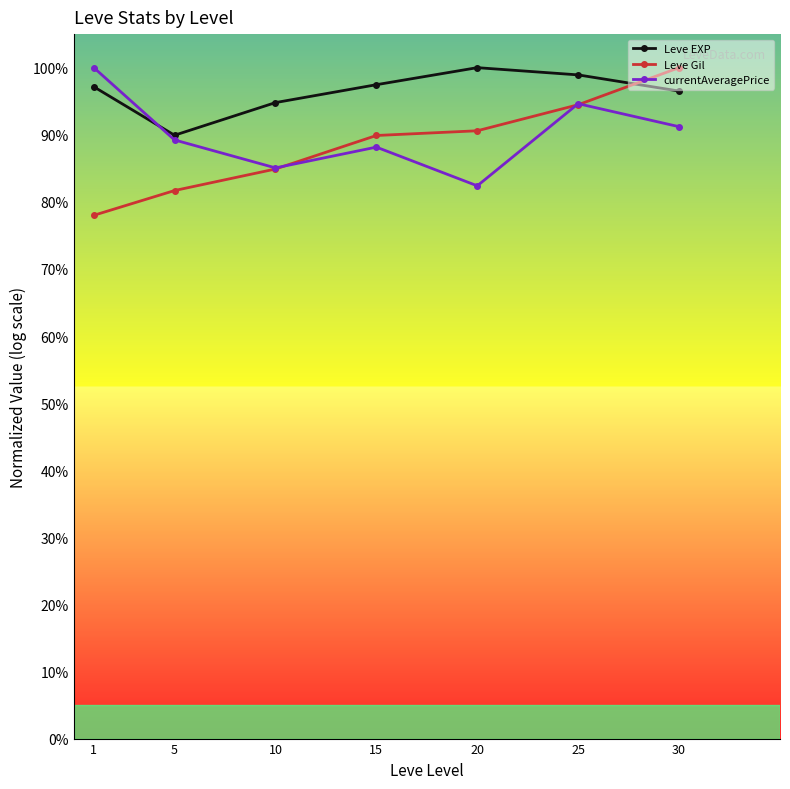

List the series in order of their peak value, highest first.

Leve EXP, Leve Gil, currentAveragePrice